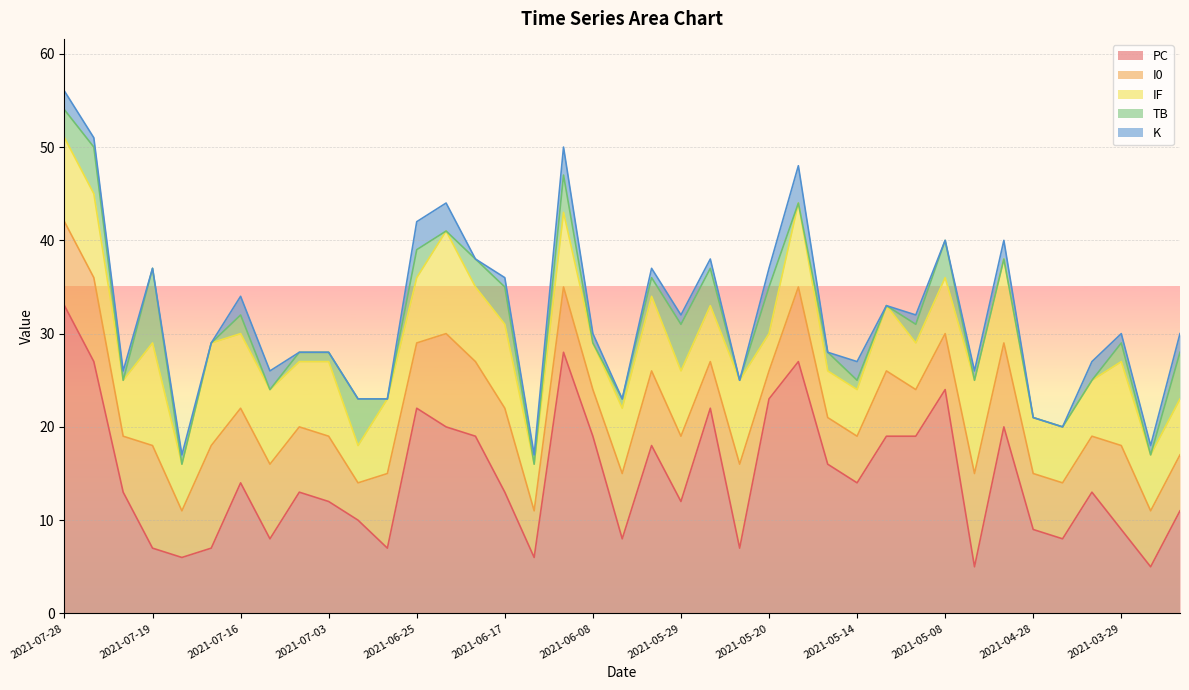

Which series has the largest total across all categories?

PC